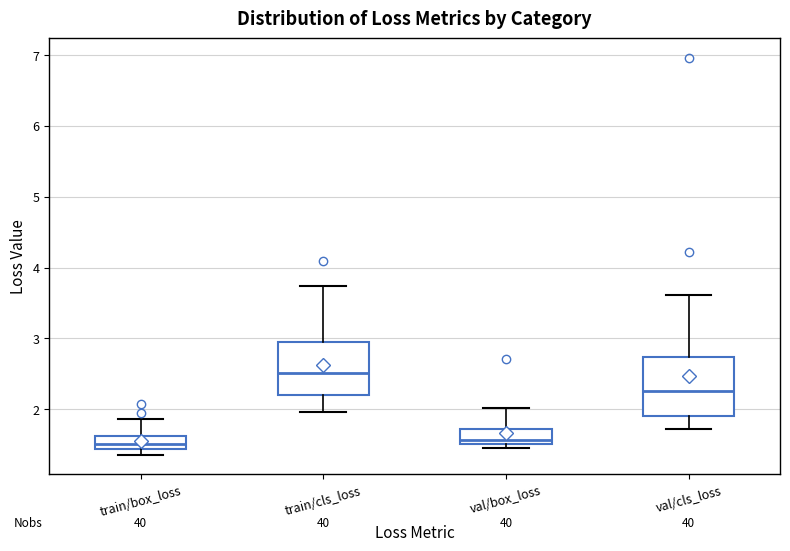

Reading left to right, read every box against the y-axis: the position of its median line, the range the box covers, and the ends of its whiskers. The values are not printed on the chart, so give them approximately, as read against the axis.

train/box_loss: median 1.5, box 1.4 to 1.6, whiskers 1.4 (just below the box's lower edge) to 1.9
train/cls_loss: median 2.5, box 2.2 to 2.9, whiskers 2.0 to 3.7
val/box_loss: median 1.6, box 1.5 to 1.7, whiskers 1.5 (just below the box's lower edge) to 2.0
val/cls_loss: median 2.3, box 1.9 to 2.7, whiskers 1.7 to 3.6